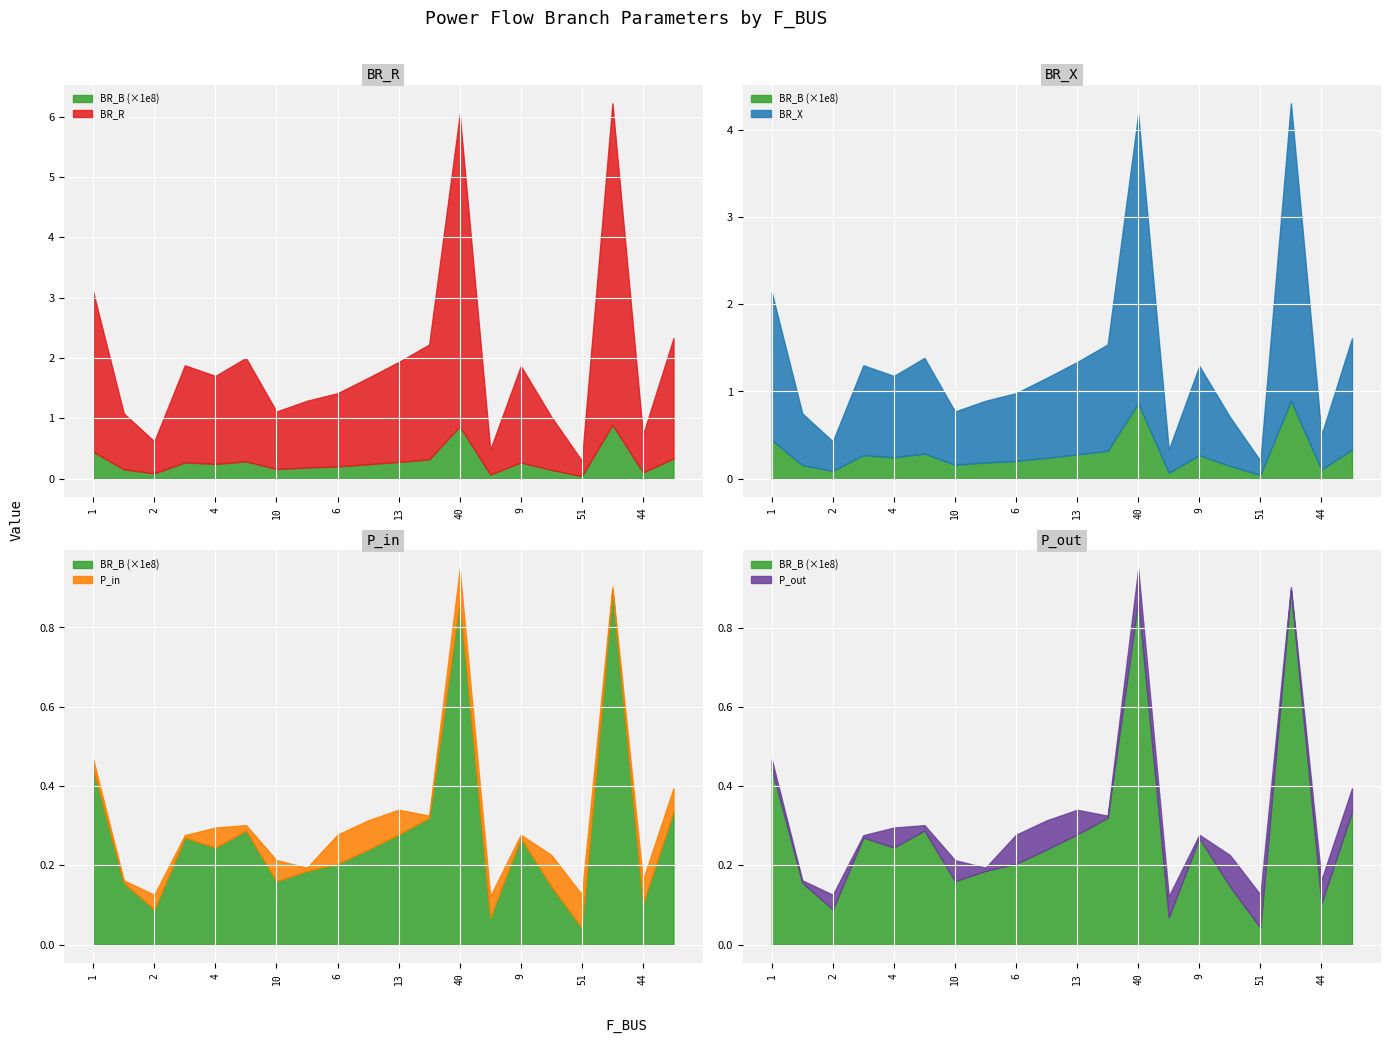

The value of BR_X at 4 is 0.4. True or false?

False